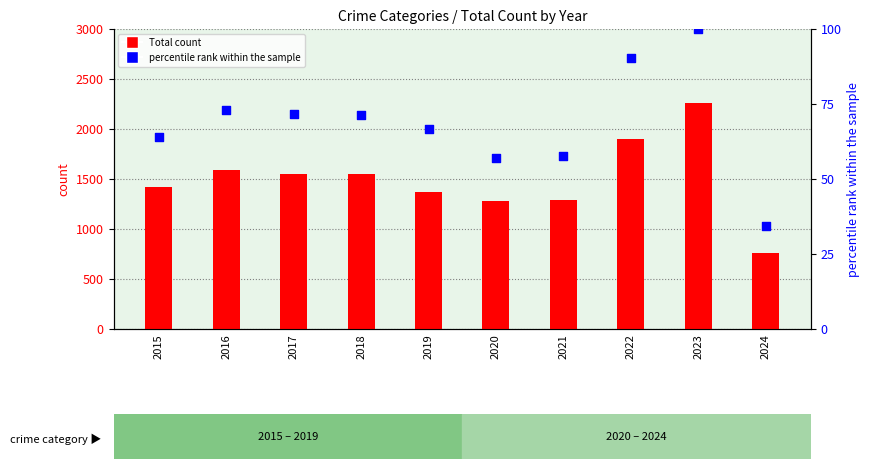

Is the value of Total at 2018 greater than the value of percentile rank within the sample at 2020?

Yes